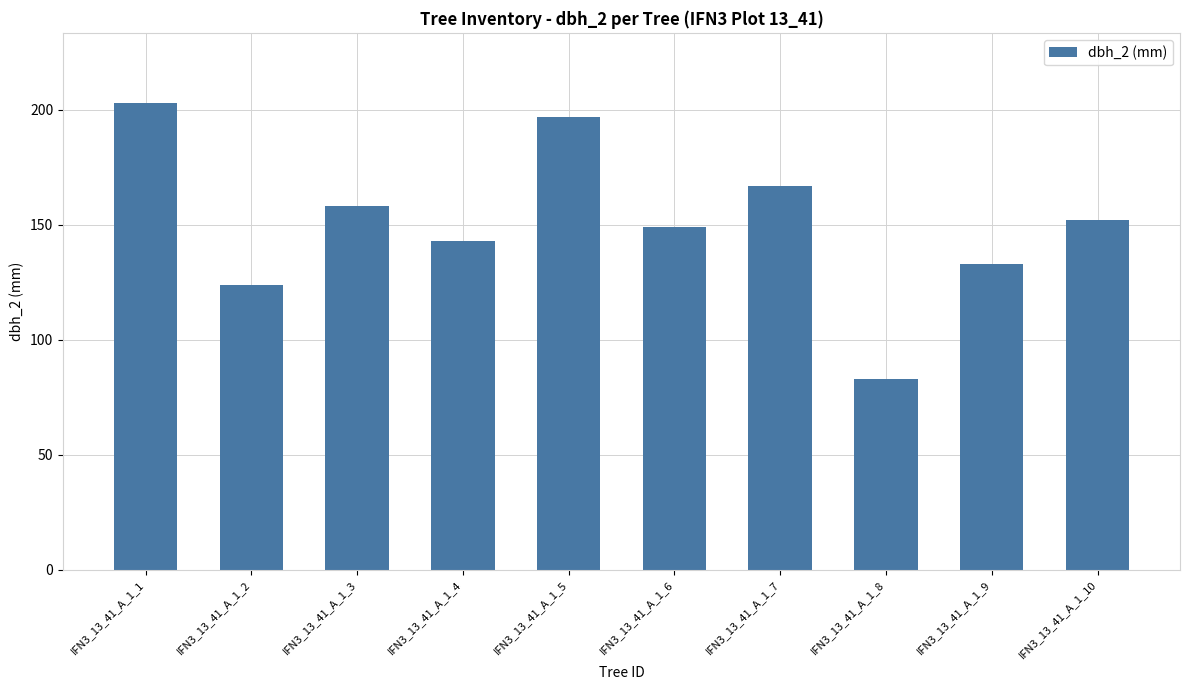

What is the sum of all values?

1509